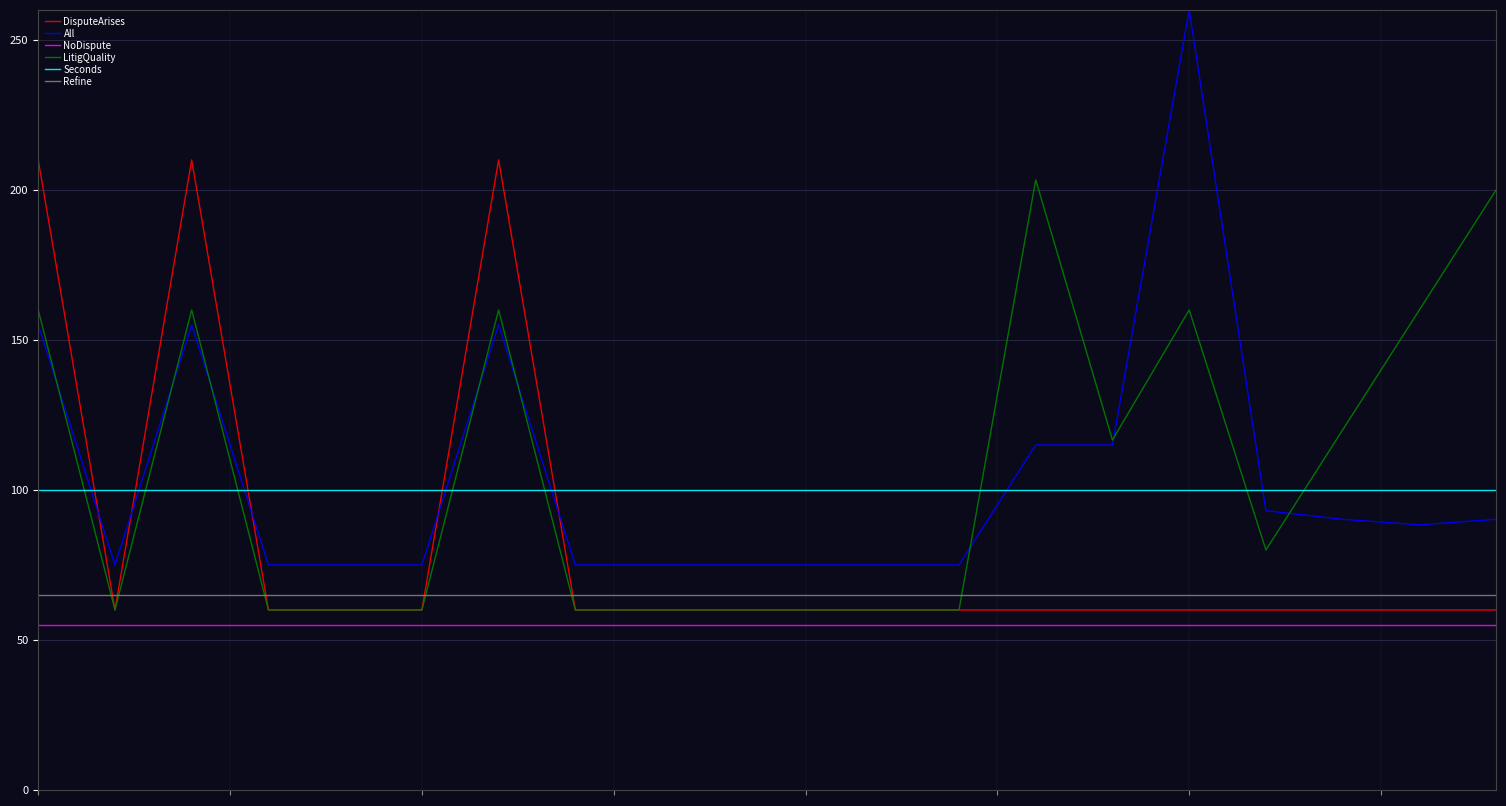

Rank the series by their maximum value, from highest to lowest.

All, DisputeArises, LitigQuality, Seconds, Refine, NoDispute